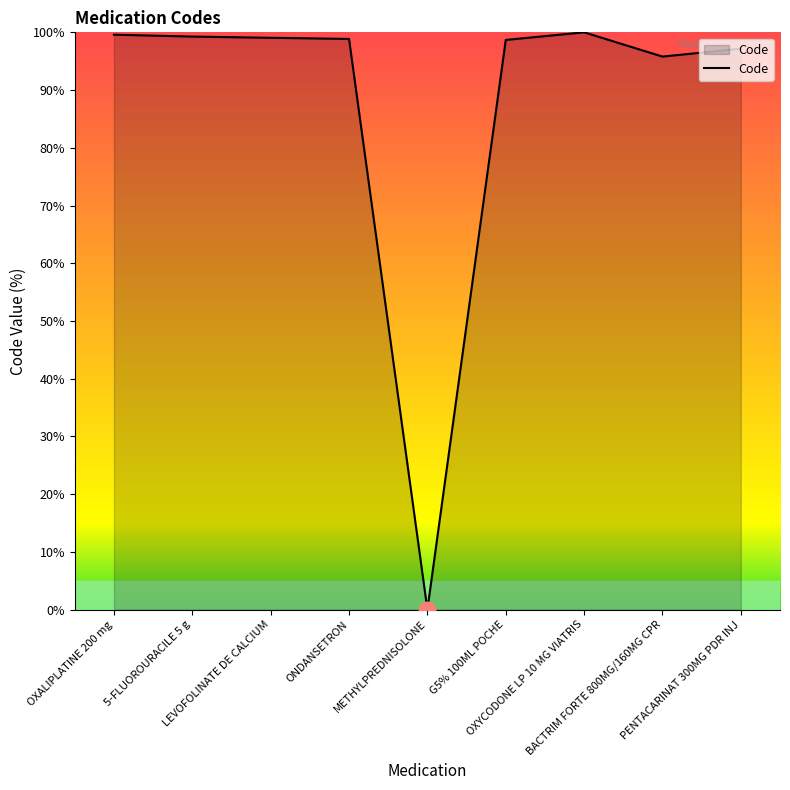

The value at BACTRIM FORTE 800MG/160MG CPR is 25.7. True or false?

False